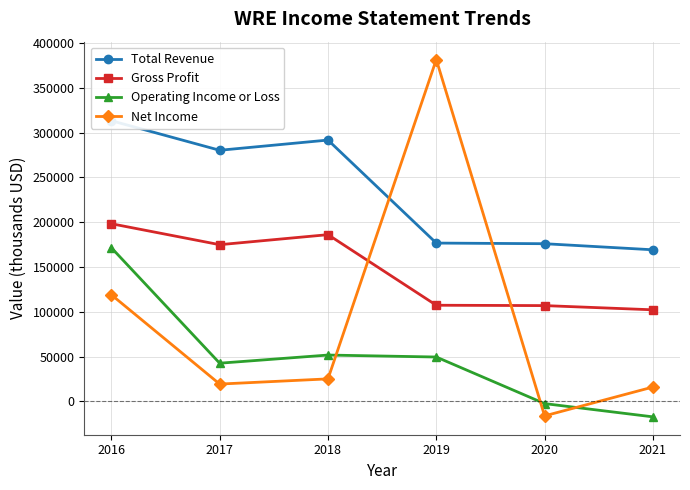

How many interior local valleys does the Operating Income or Loss series have?

1